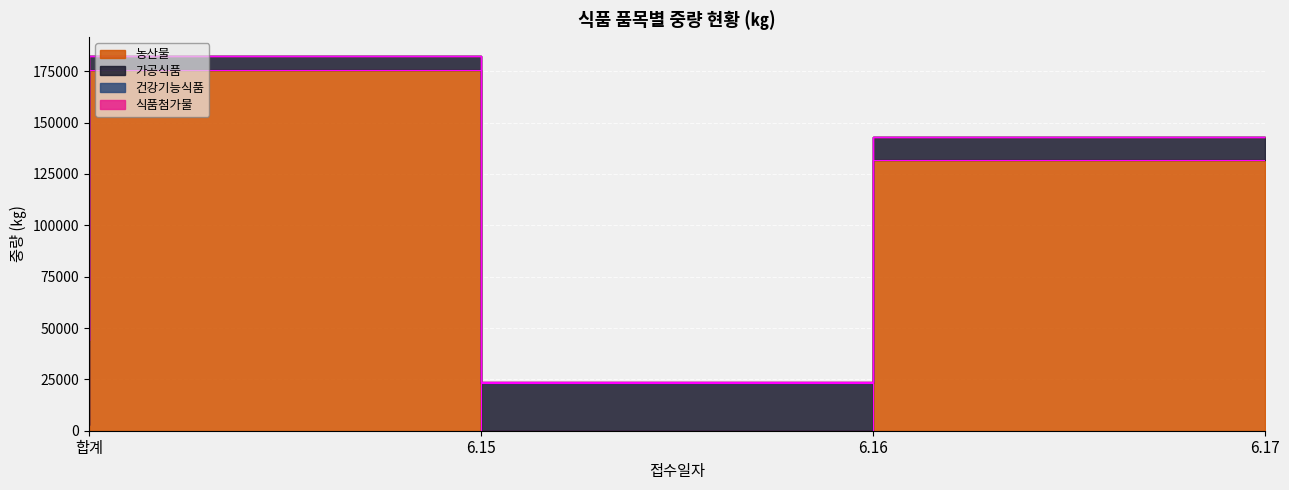

What is the label of the 3rd point from the right?

6.15